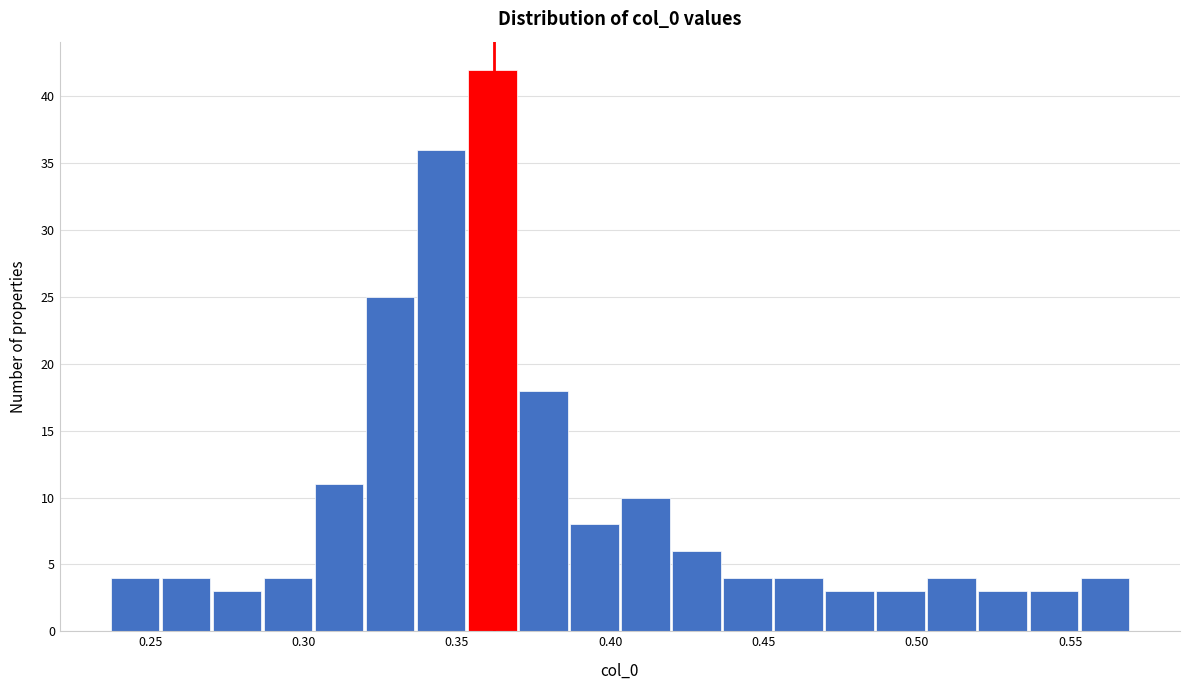

Read against the x-axis, roughly where is the centre of the tallest bar?

0.360